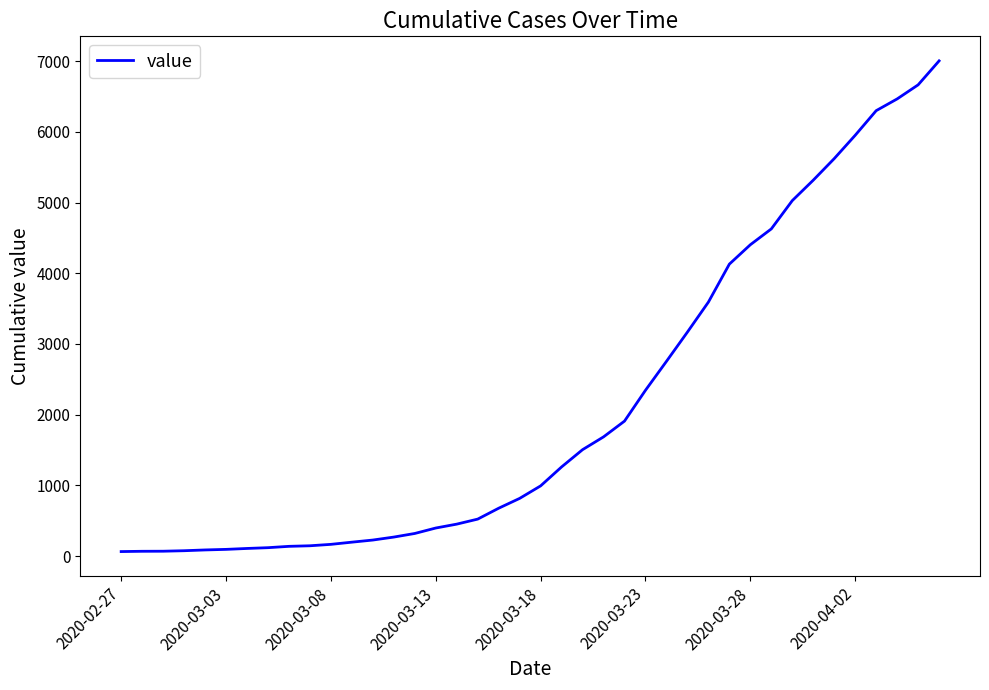

What is the greatest value displayed?

7003